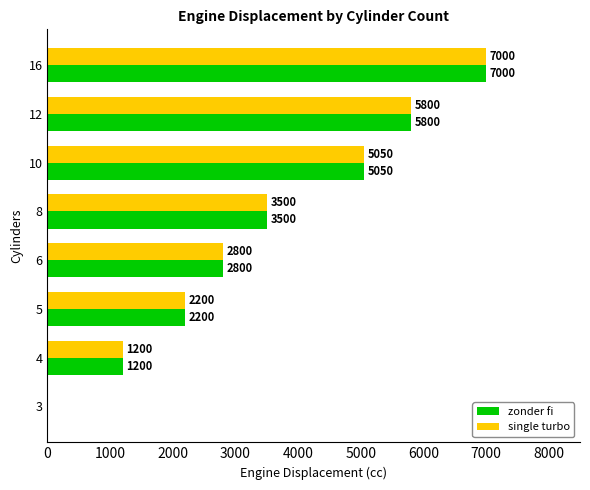

What value does the single turbo series have at 5?

2200